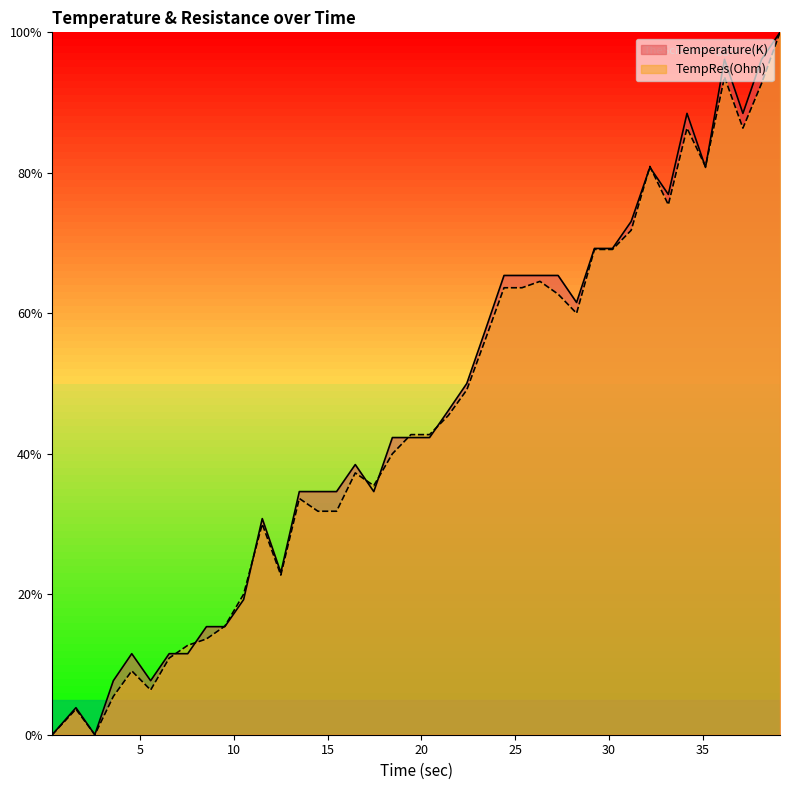

Which series has the largest range (max minus min)?

Temperature(K)